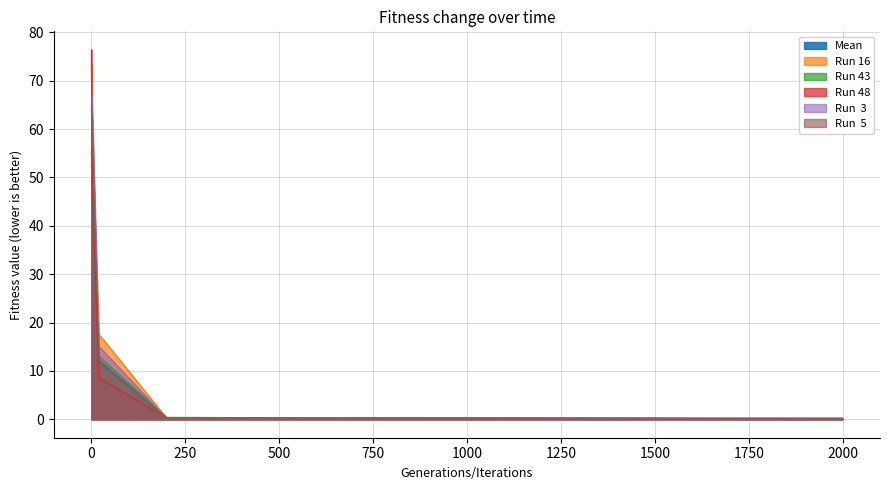

After their last crossing, which series has the higher values: Run  5 or Run 16?

Run 16